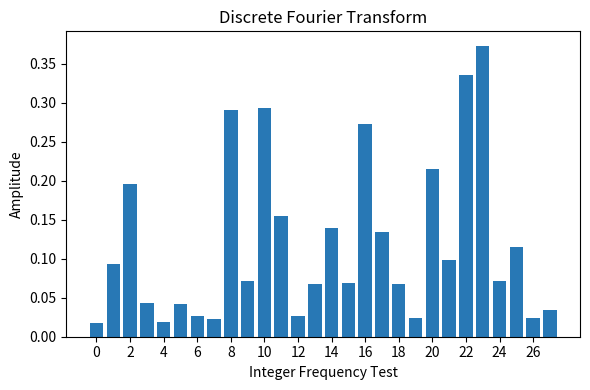

What is the sum of all values?

3.3